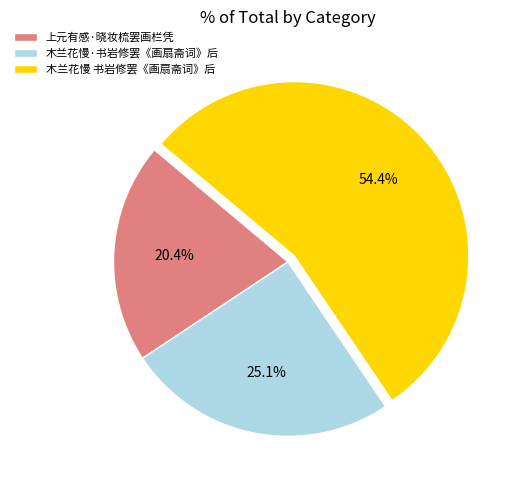

Between 木兰花慢 书岩修罢《画扇斋词》后 and 上元有感·晓妆梳罢画栏凭, which is larger?

木兰花慢 书岩修罢《画扇斋词》后